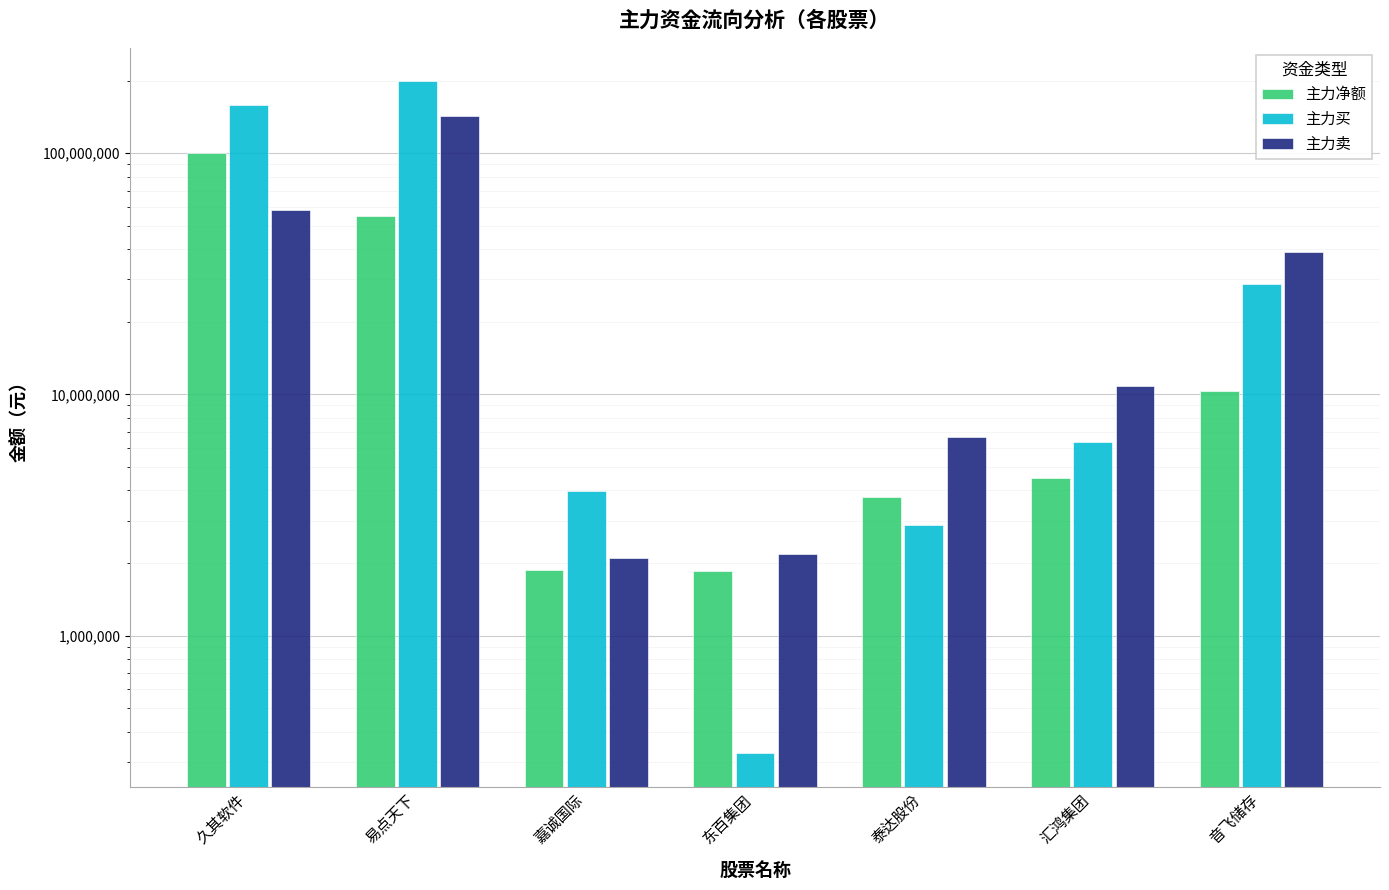

What position from the left is 泰达股份?

5